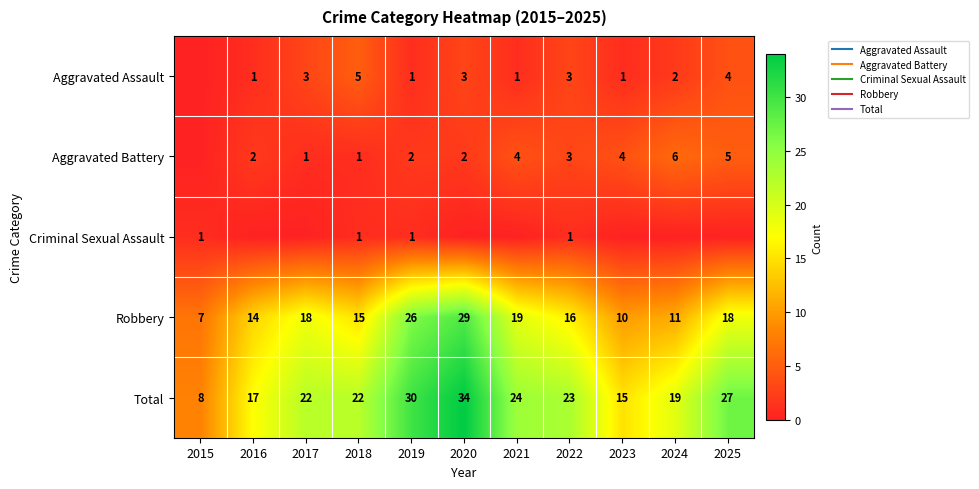

What is the highest value of the Robbery series?

29